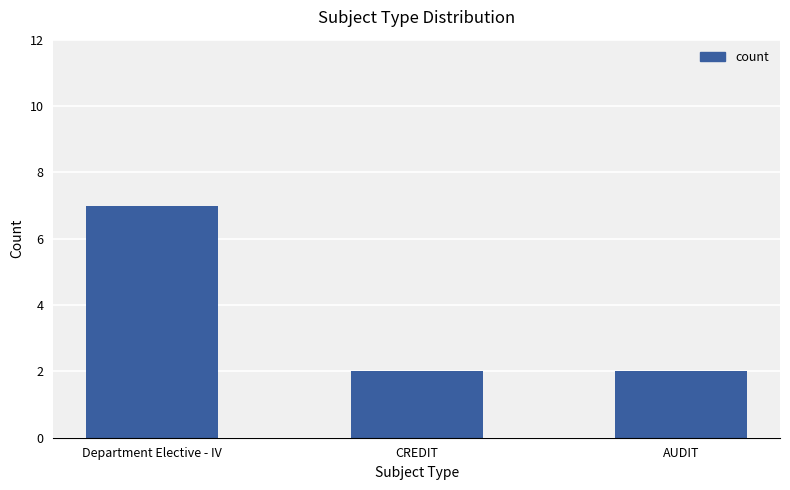

Which label corresponds to the largest value in the chart?

Department Elective - IV